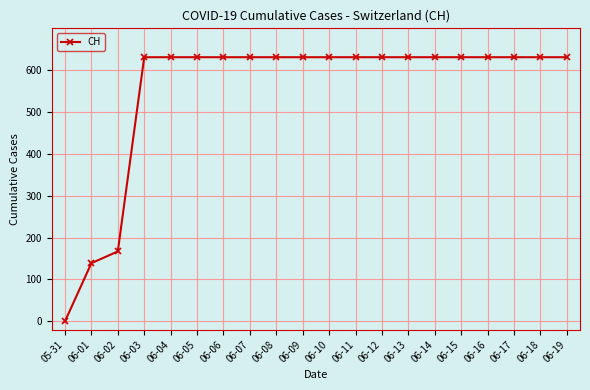

What is the ratio of the value at 06-06 to the value at 06-15?

1.0